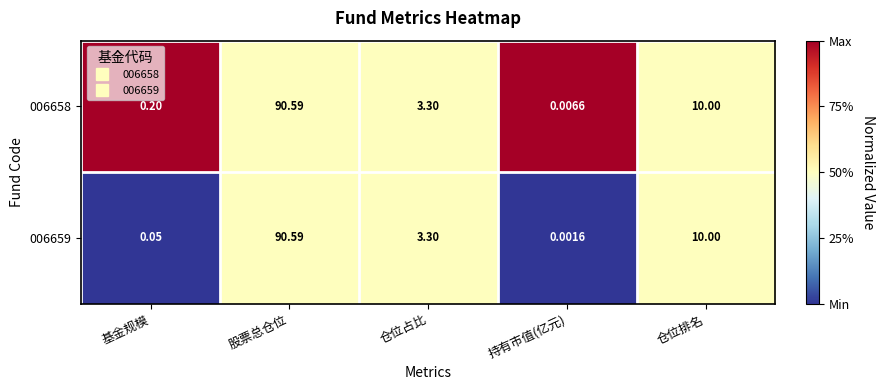

At which category is the sum across all series the highest?

股票总仓位